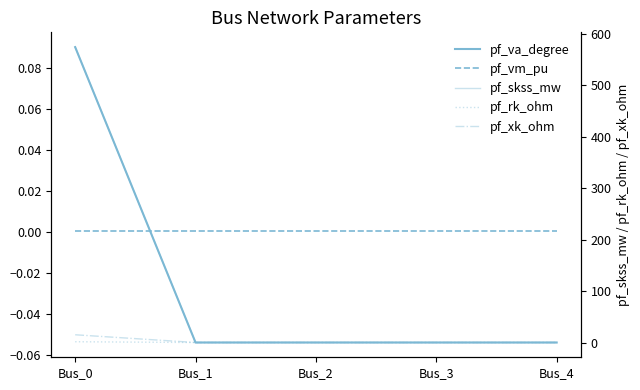

What is the average value of the pf_xk_ohm series?

3.0